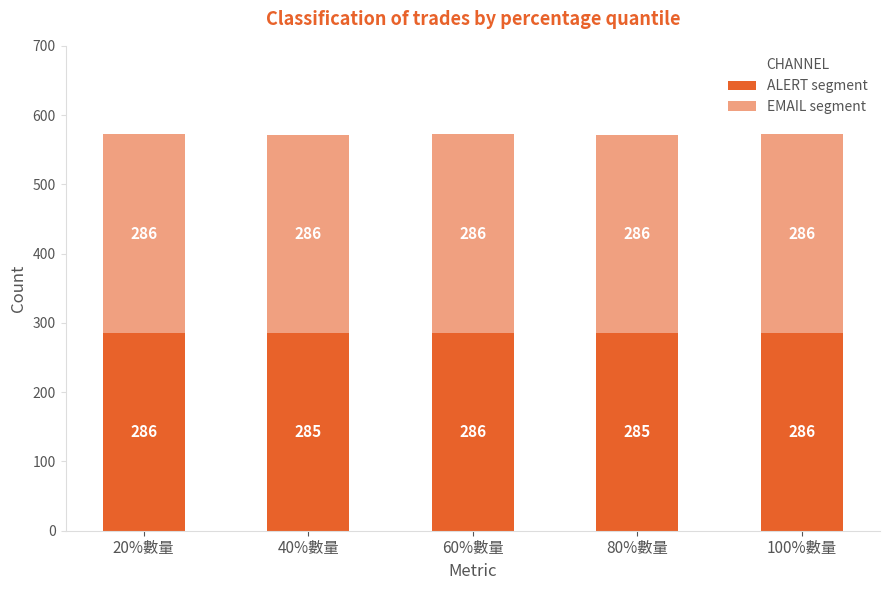

How many categories are shown in the chart?

5